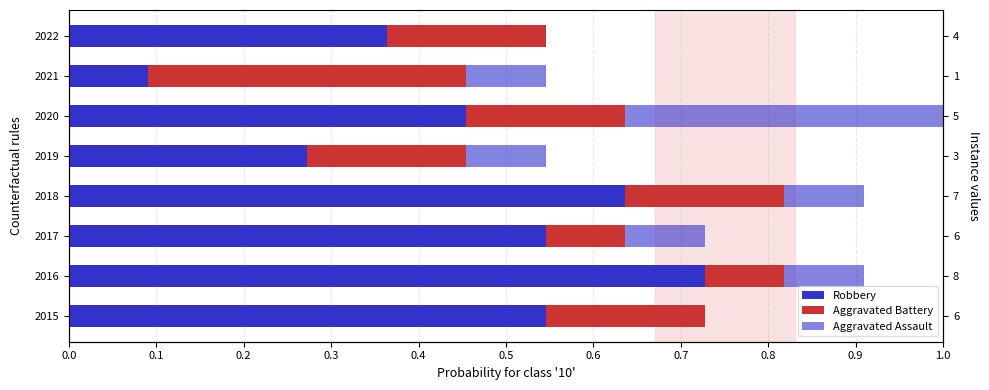

Which has a higher value, 2016 or 2017?

2016